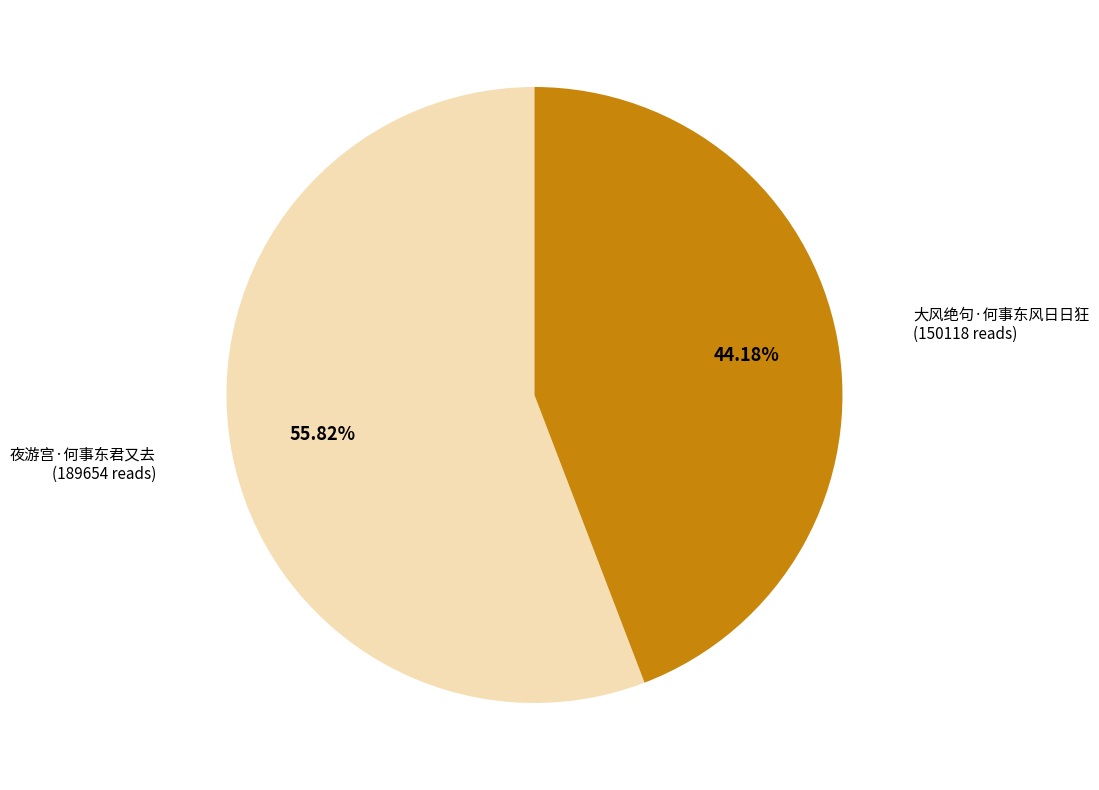

Is there a majority slice in this chart?

Yes